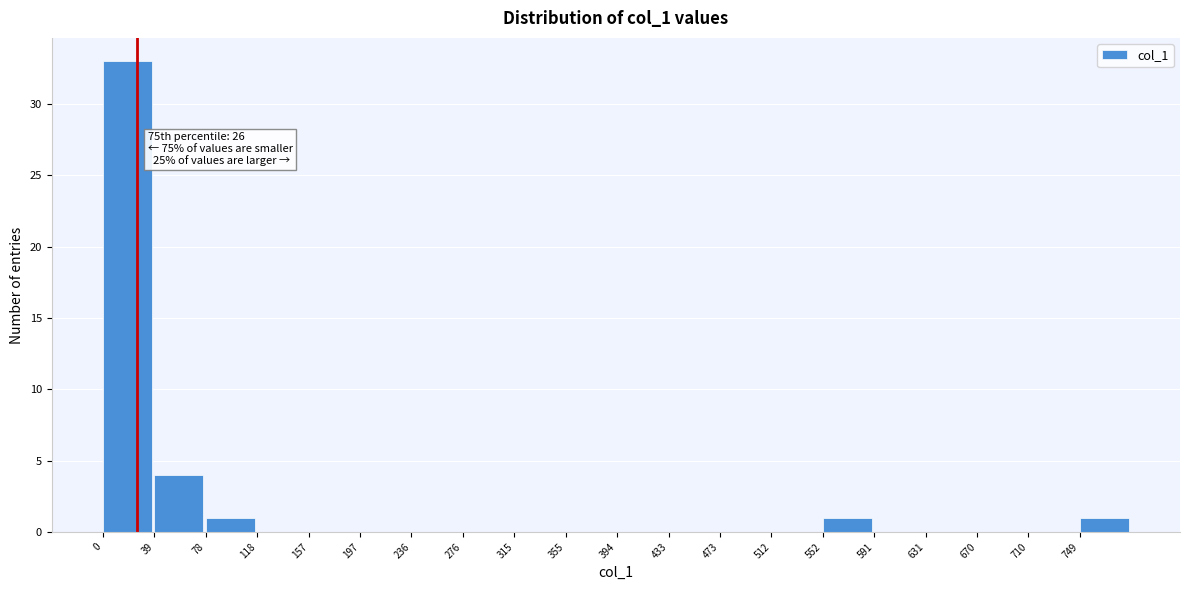

Over which range of the x-axis is the bar tallest?

0 to 40